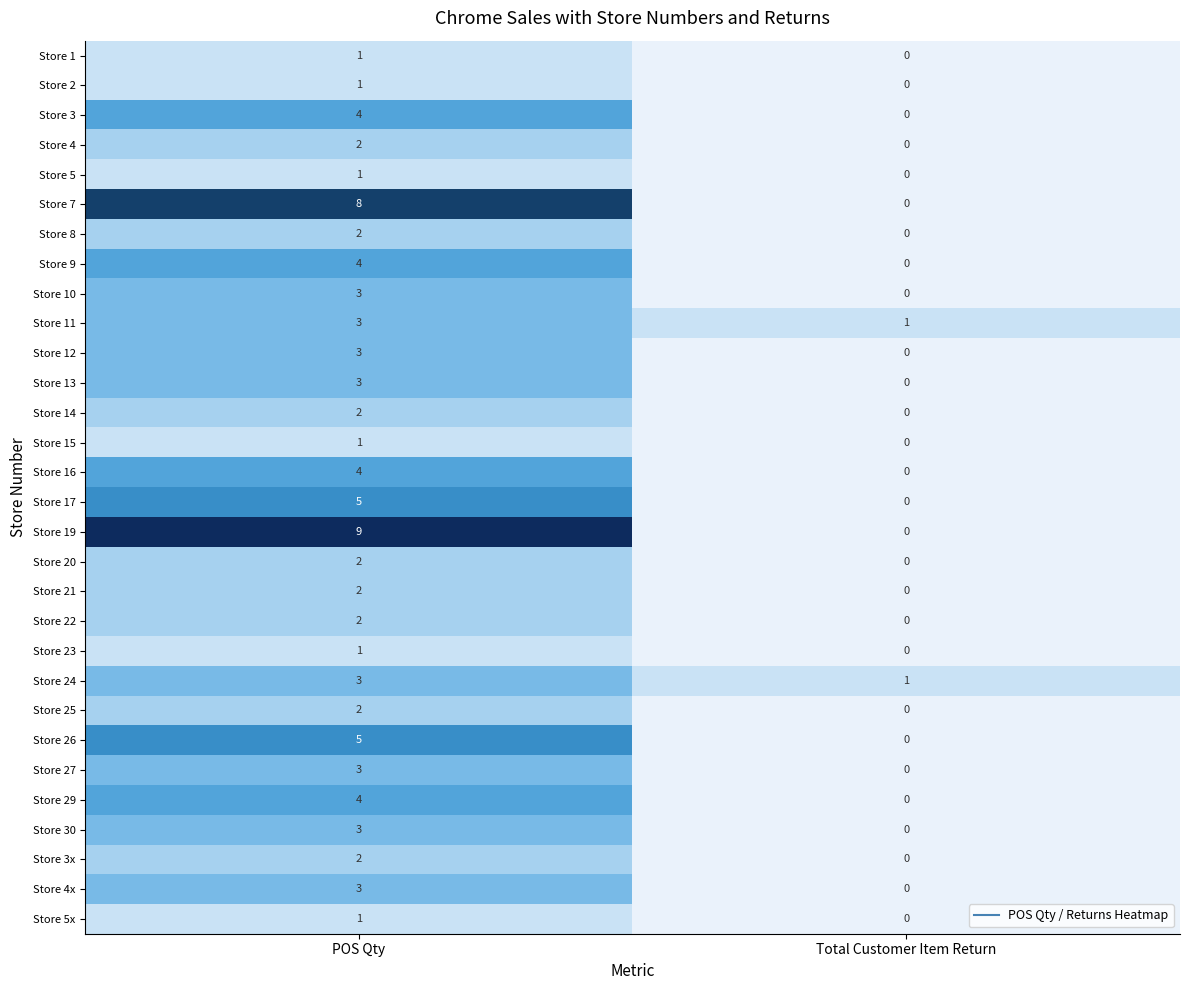

Rank the categories by Store 23 value from lowest to highest.

Total Customer Item Return, POS Qty